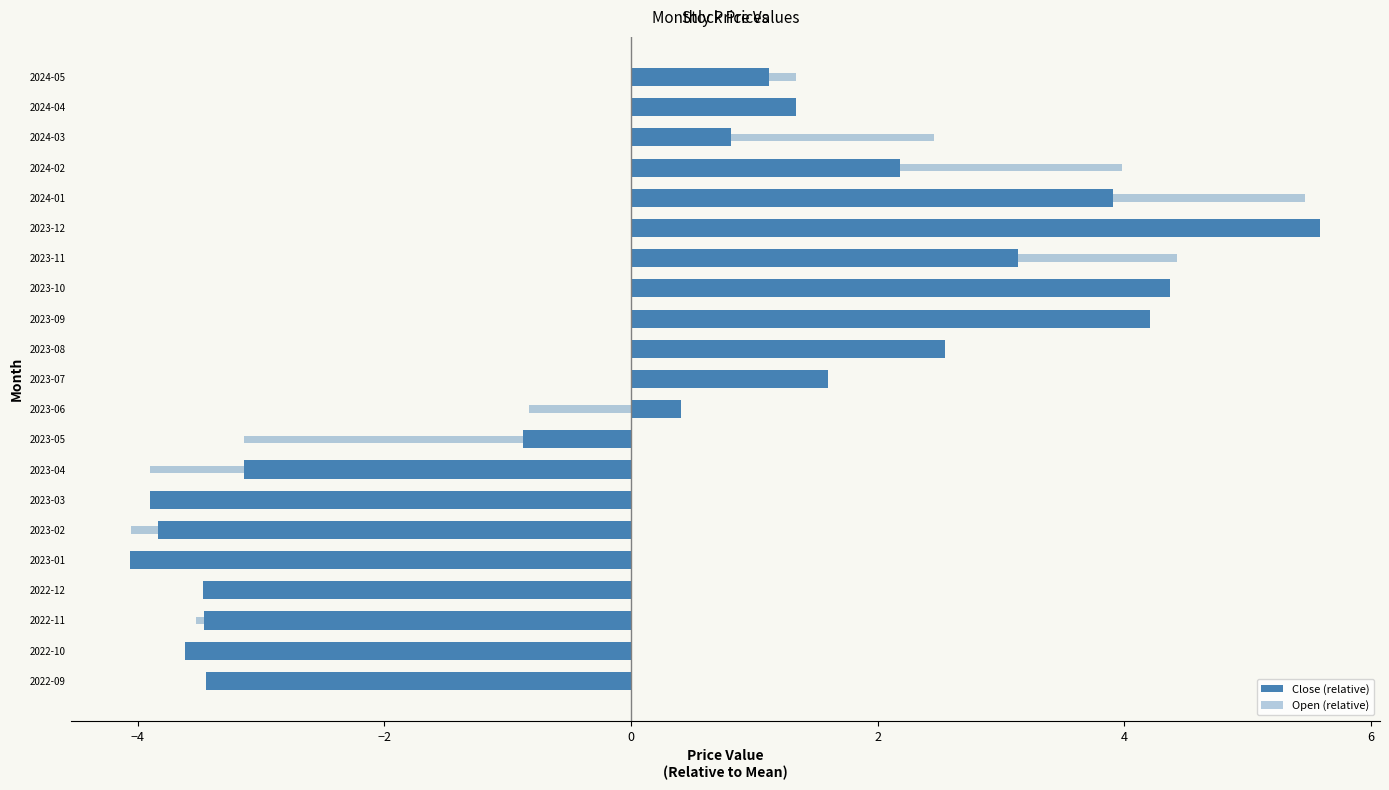

Which series changed the most between 2023-10 and 2023-11?

Close (relative)